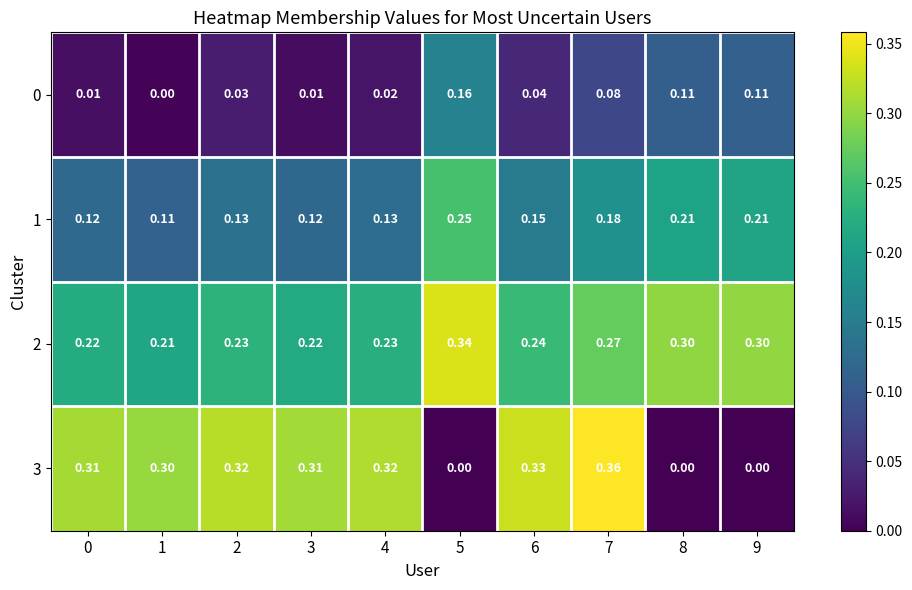

Is the value of 1 at 1 greater than the value of 2 at 9?

No